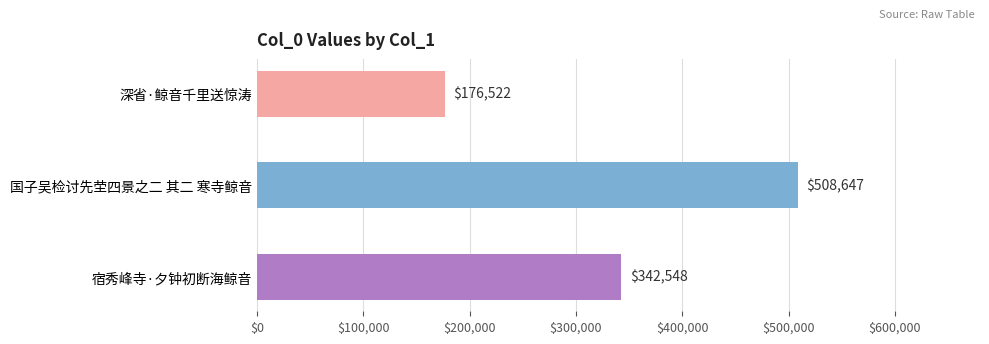

List the labels in order of value, largest first.

国子吴检讨先茔四景之二 其二 寒寺鲸音, 宿秀峰寺·夕钟初断海鲸音, 深省·鲸音千里送惊涛